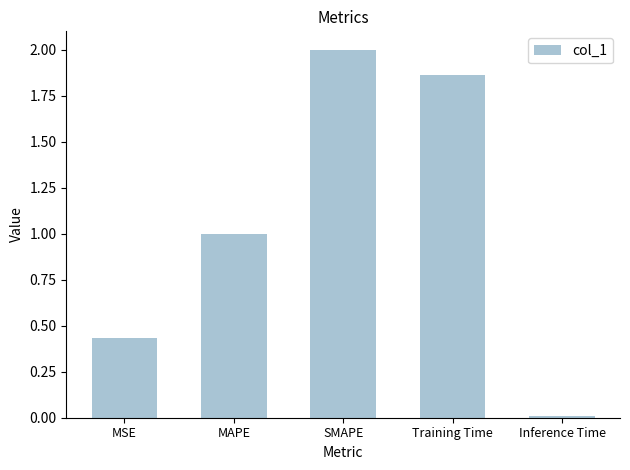

List the labels in order of value, largest first.

SMAPE, Training Time, MAPE, MSE, Inference Time